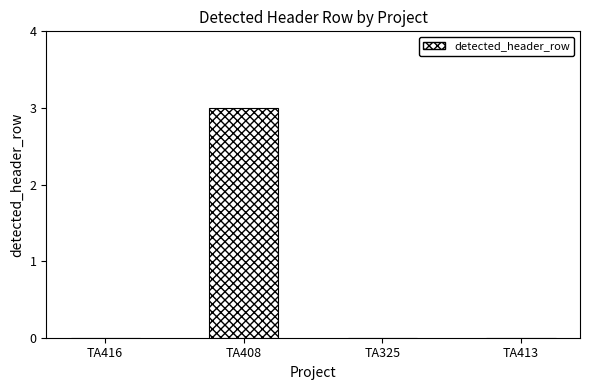

What is the change in value from TA408 to TA413?

-3